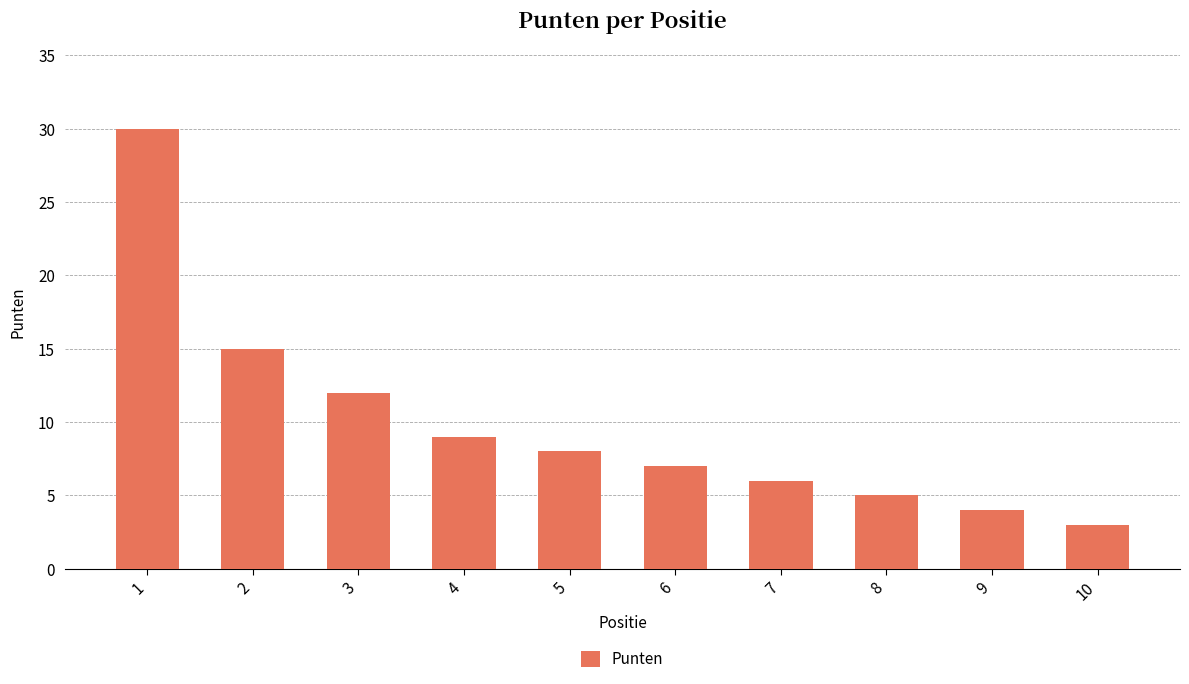

List the labels in order of value, largest first.

1, 2, 3, 4, 5, 6, 7, 8, 9, 10